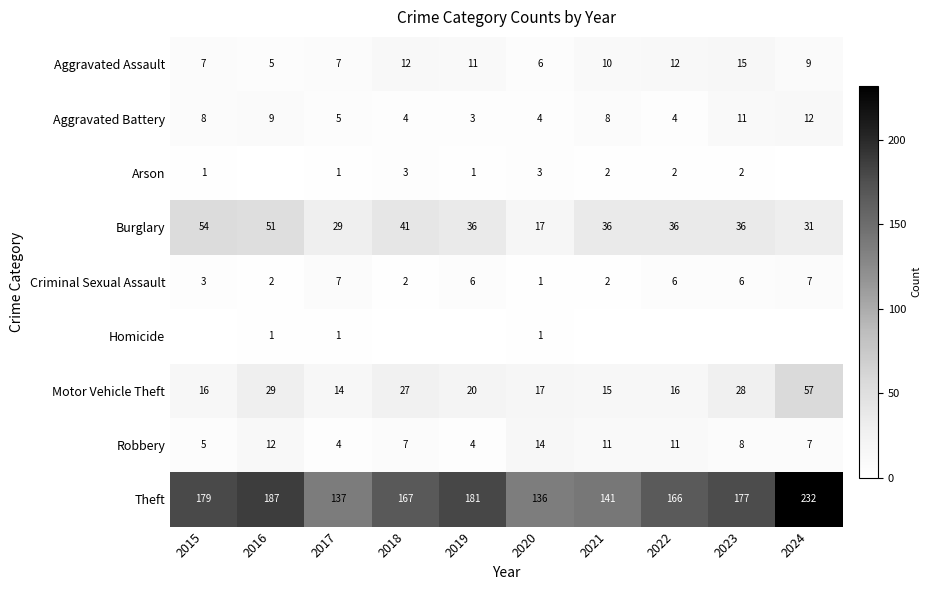

Which has a higher value, 2015 or 2022?

2022